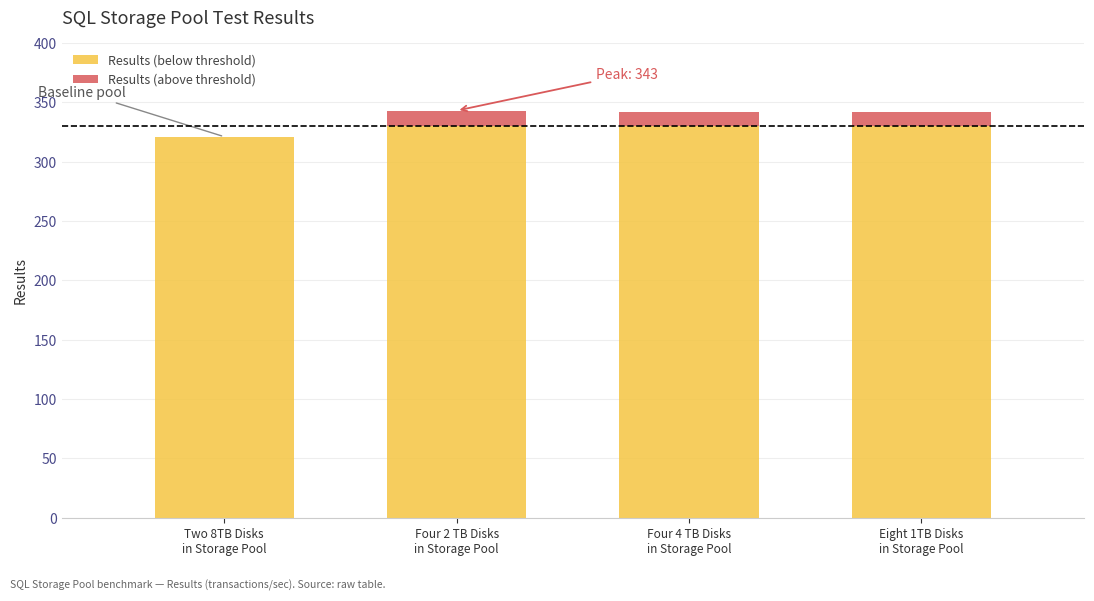

What is the sum of all Results (below threshold) values?

1311